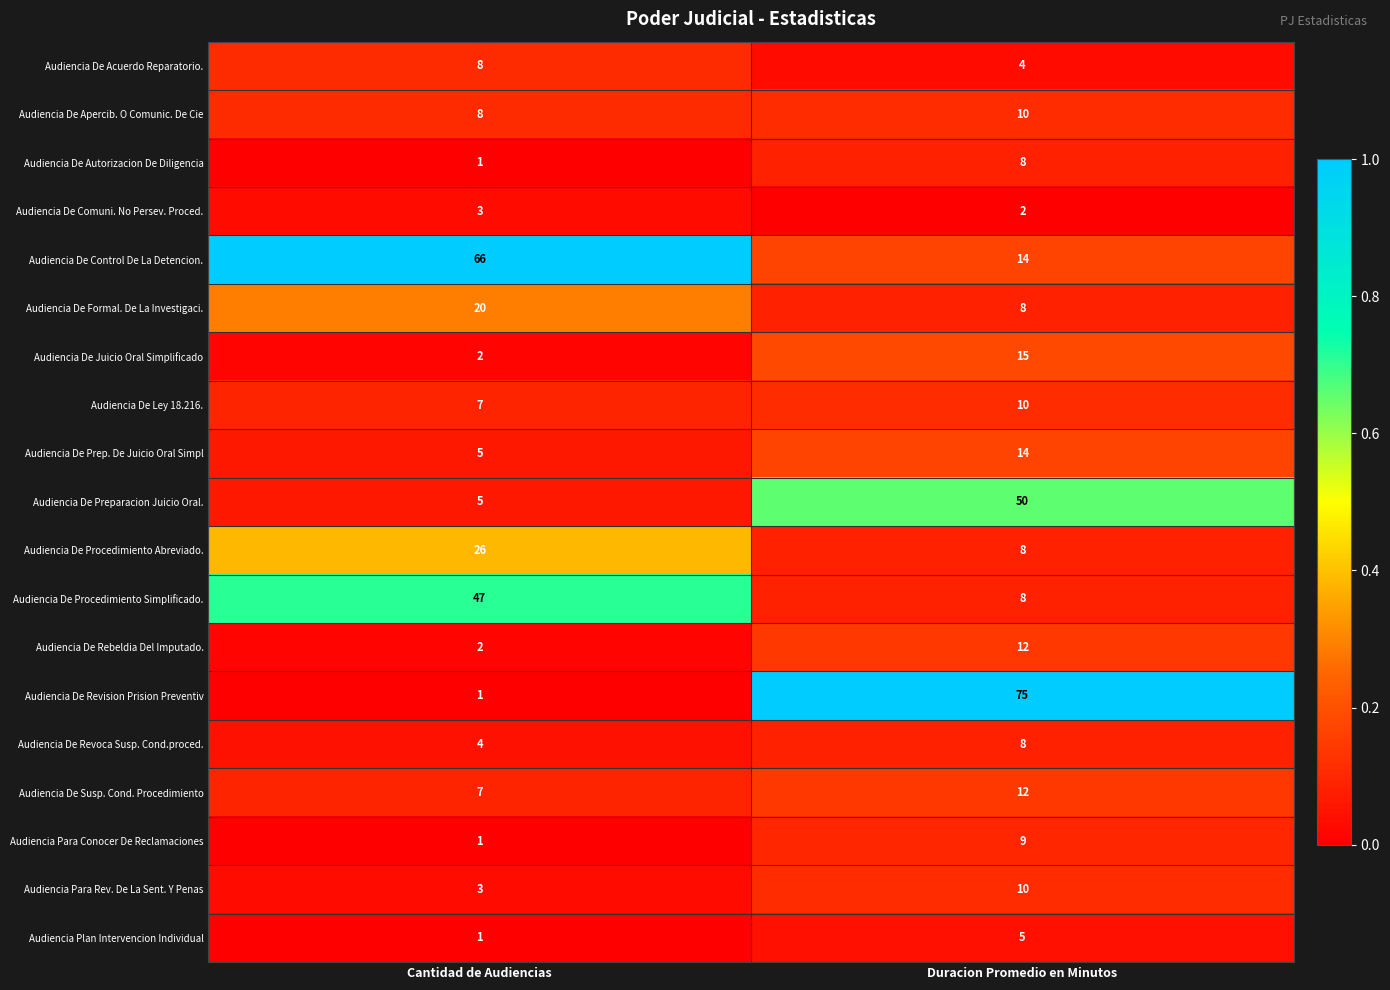

The value of Audiencia De Procedimiento Abreviado. at Cantidad de Audiencias is 13. True or false?

False